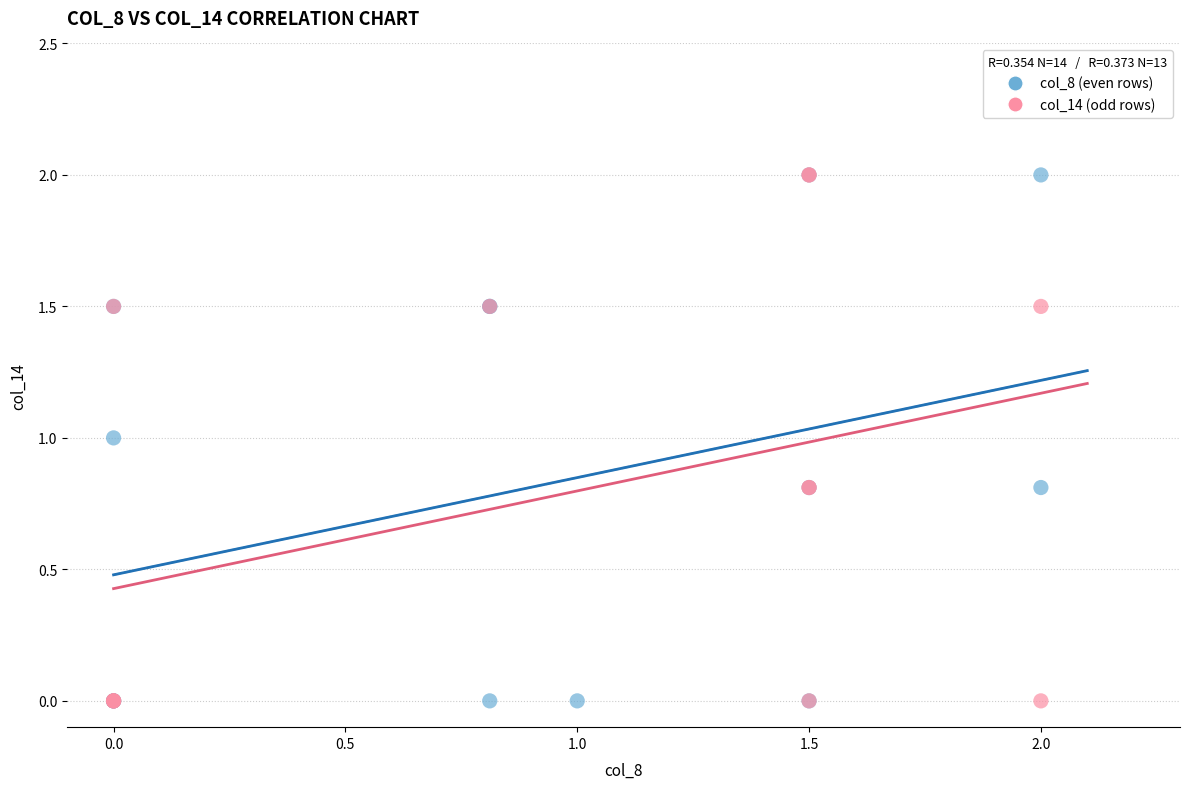

What are all the series names shown in the legend?

col_8 (even rows), col_14 (odd rows)